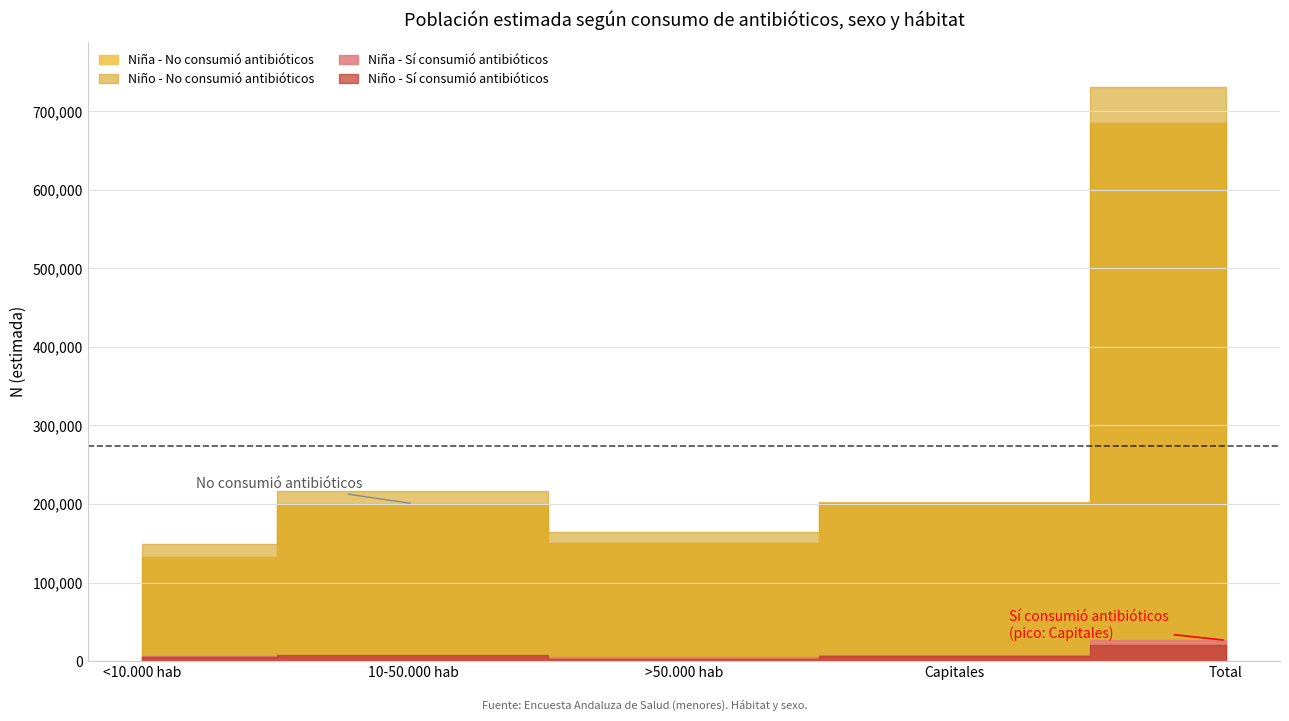

What is the value of the Niña N estimada (No) point at the 3rd from the left?

149890